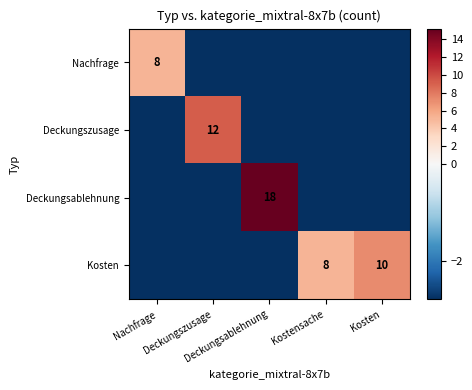

Is it true that Deckungsablehnung equals -2.8 at Deckungszusage?

True